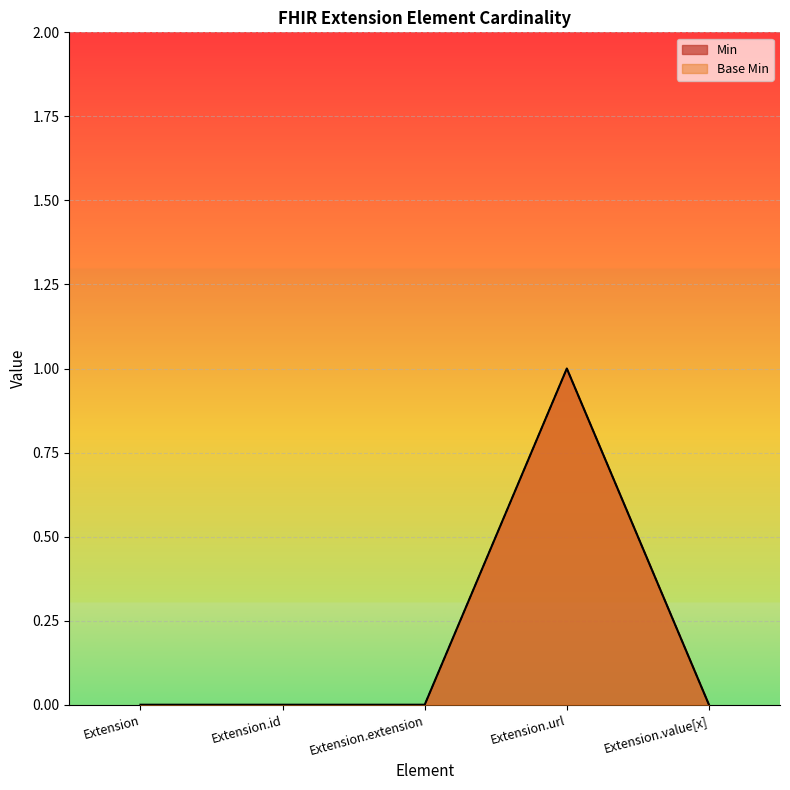

The value of Base Min at Extension.id is 0. True or false?

True